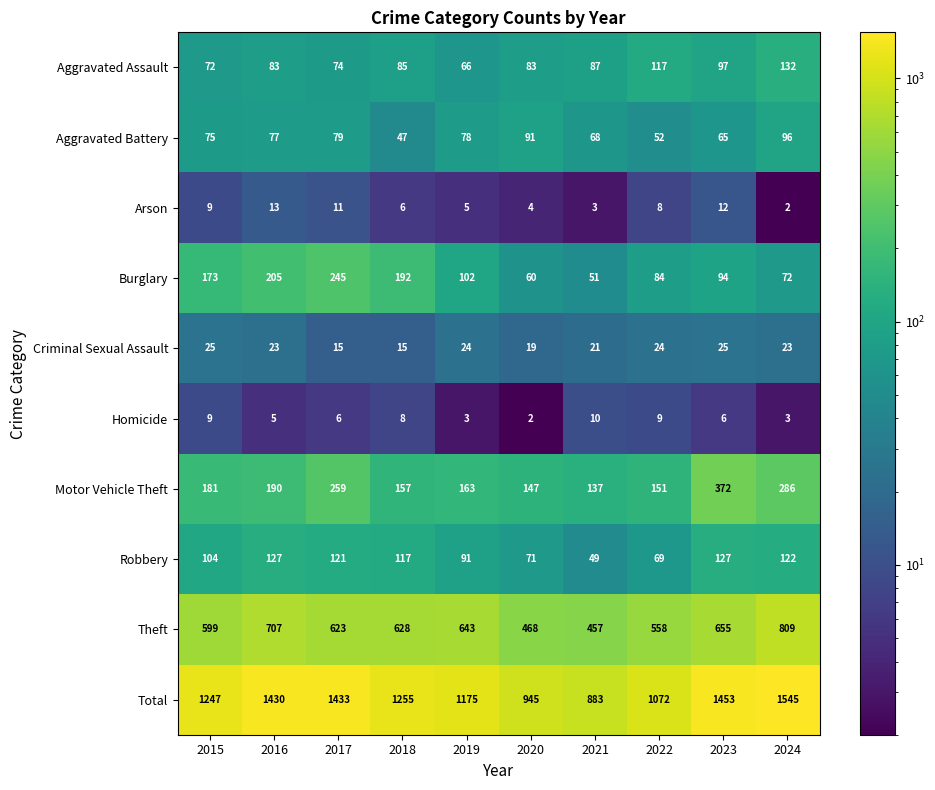

Which series has the largest range (max minus min)?

Total